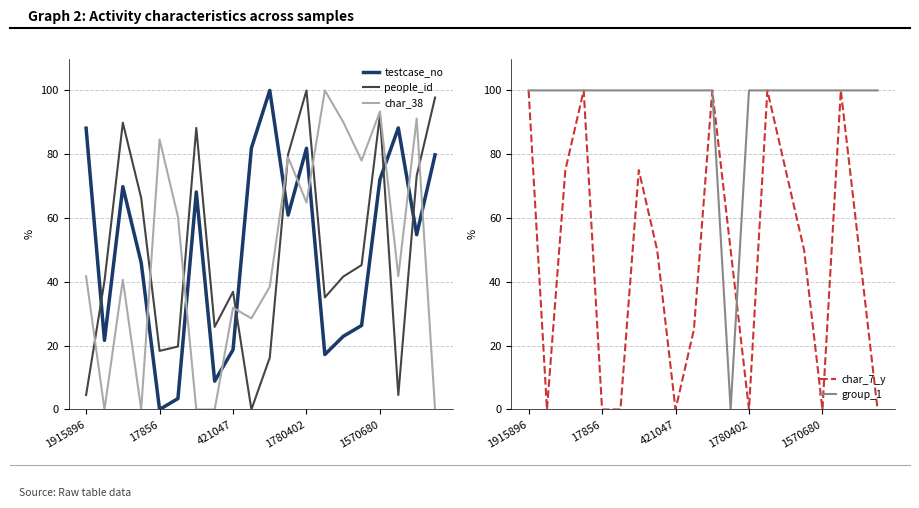

Where do char_7_y and group_1 first cross each other?

11 and 12